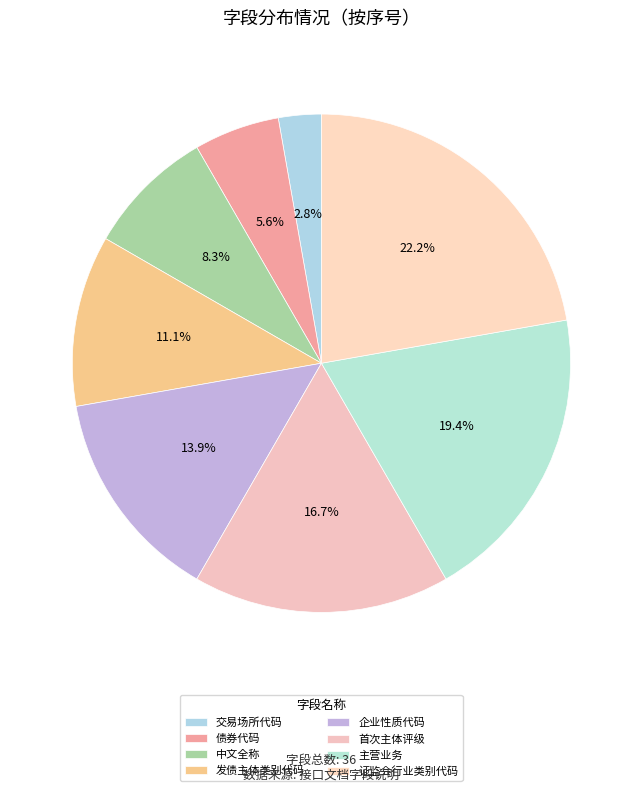

To the nearest percent, what portion does 企业性质代码 represent?

14%